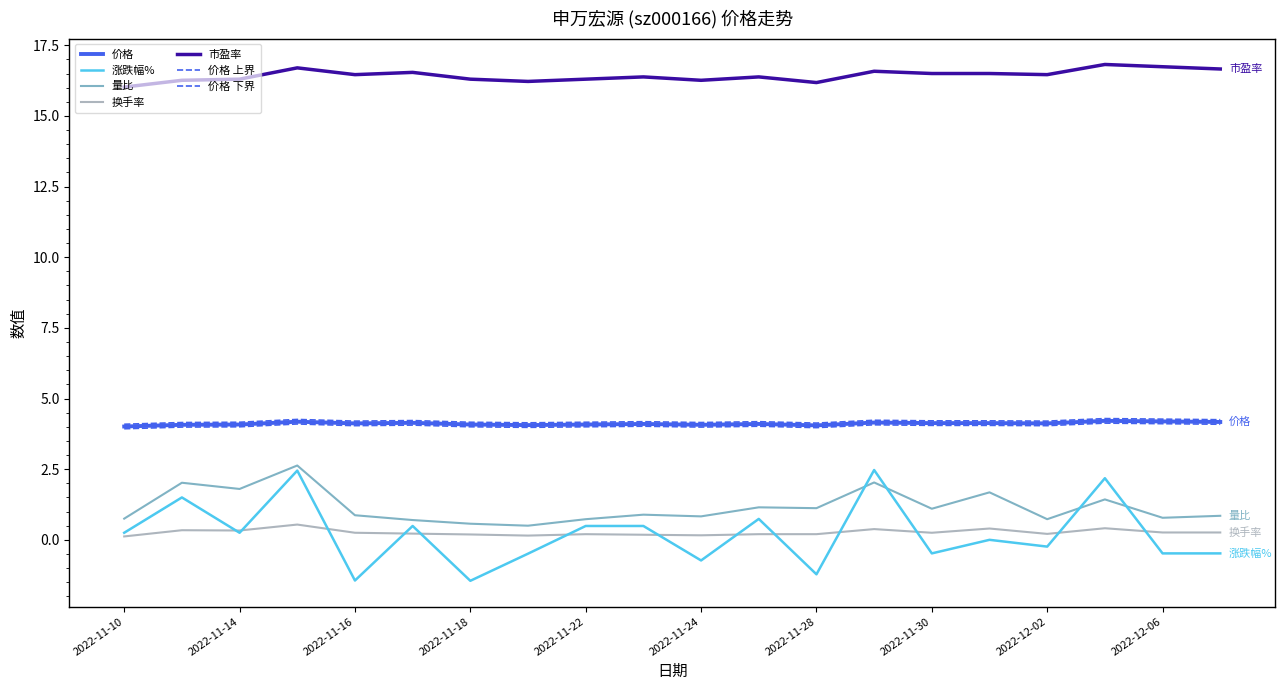

How many lines are shown in the chart?

7